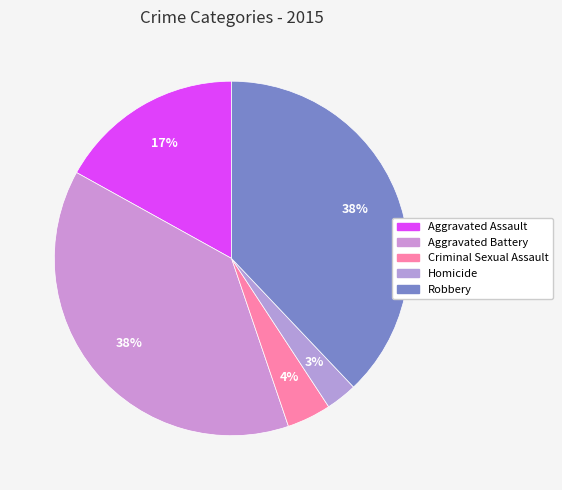

How many segments does this pie chart have?

5